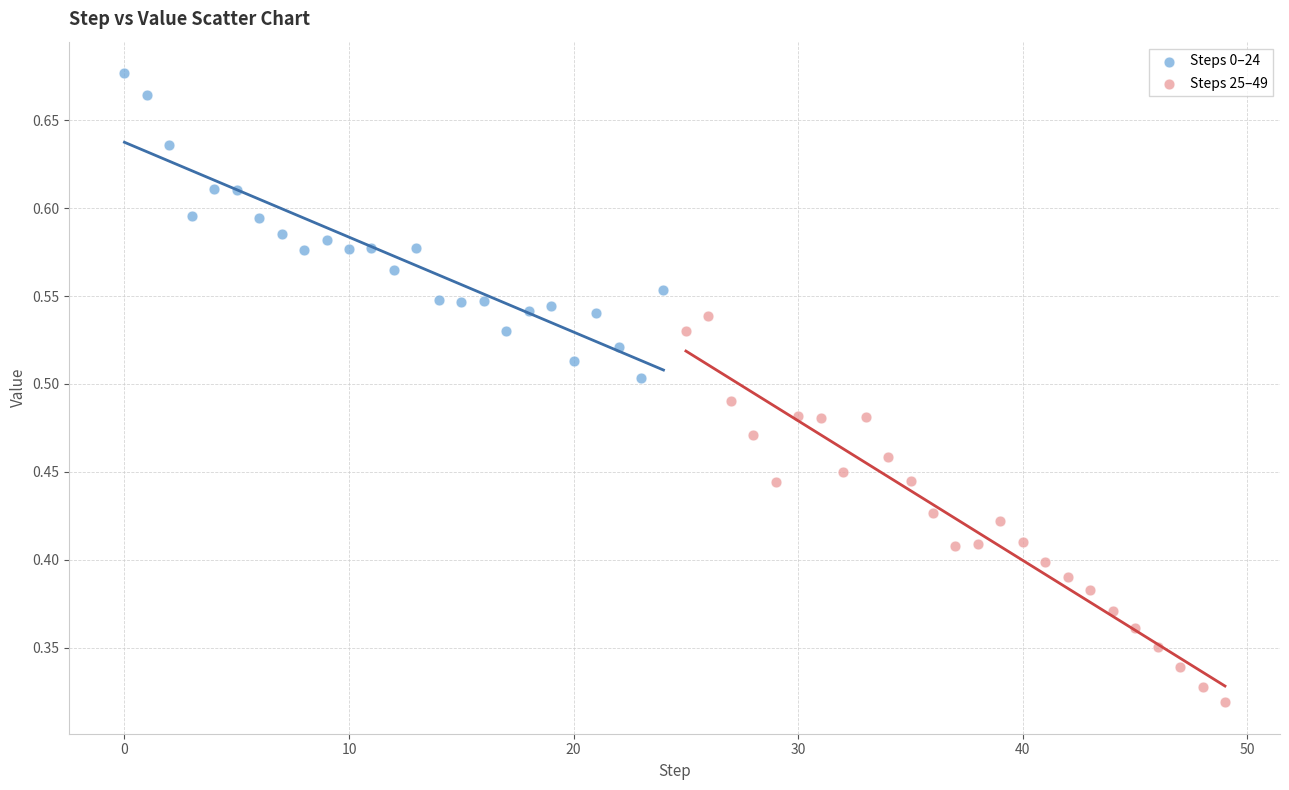

Which series contains the lowest Y value?

Steps 25–49